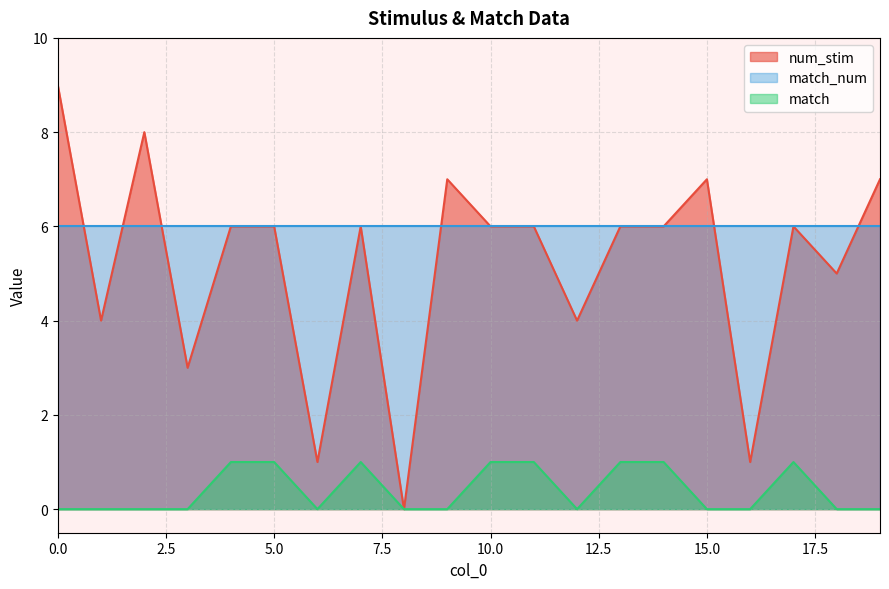

Is the value of num_stim at 0.0 greater than the value of match_num at 15.0?

Yes